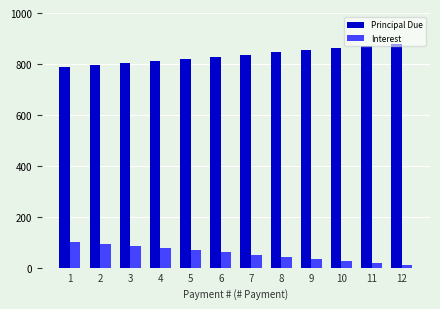

At 6, list the series in order from smallest to largest.

Interest, Principal Due